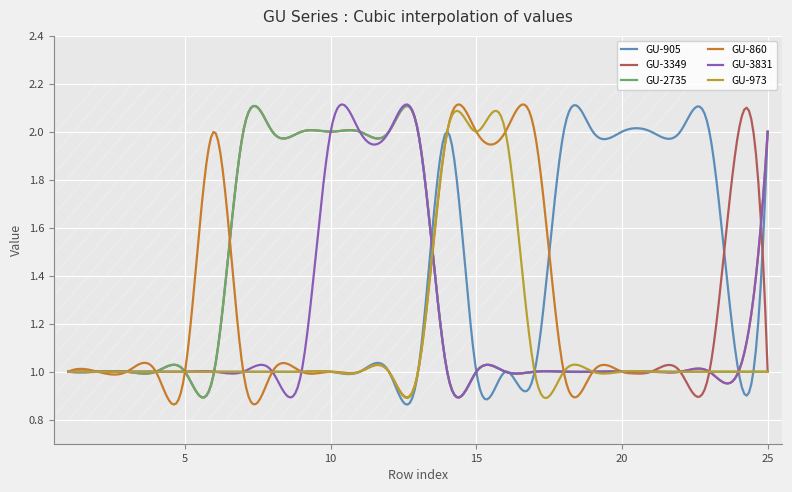

Rank the series by their maximum value, from lowest to highest.

GU-905, GU-3349, GU-2735, GU-860, GU-3831, GU-973